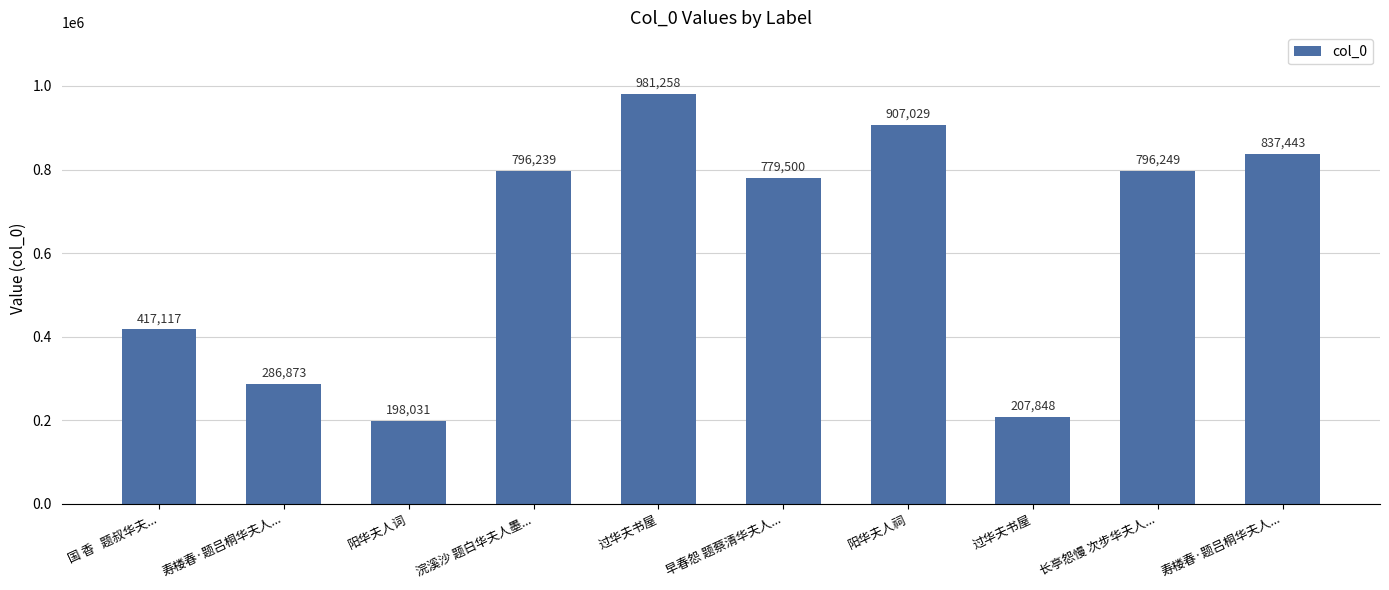

What is the sum of the values at 阳华夫人祠 and 阳华夫人词?

1105060